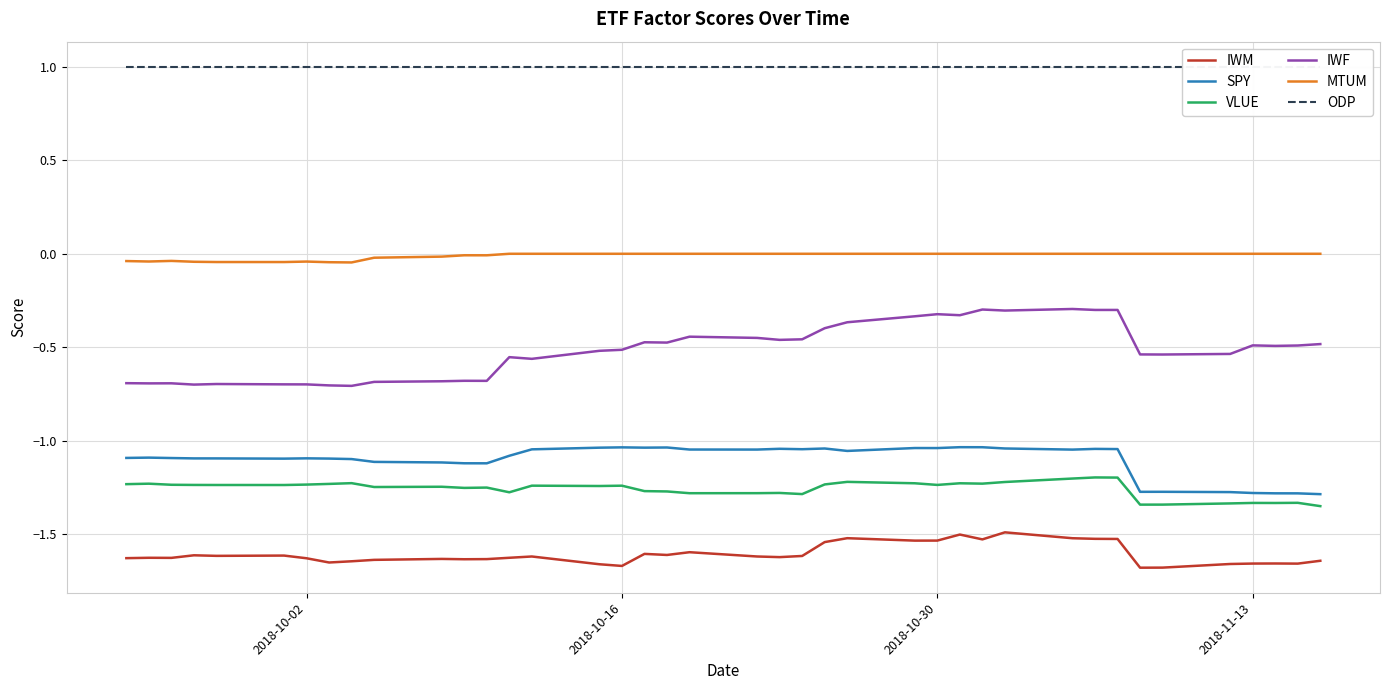

What are all the series names shown in the legend?

IWM, SPY, VLUE, IWF, MTUM, ODP